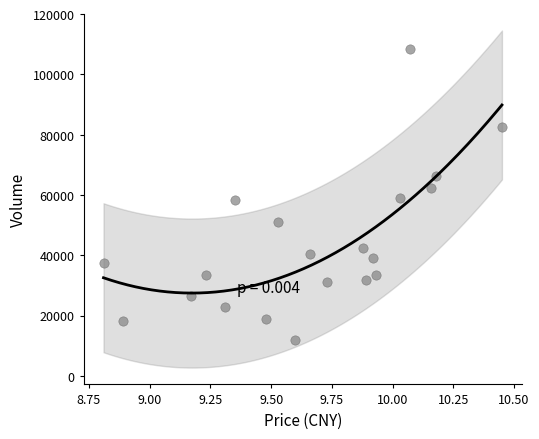

What is the range of Y values (max minus min)?

96828